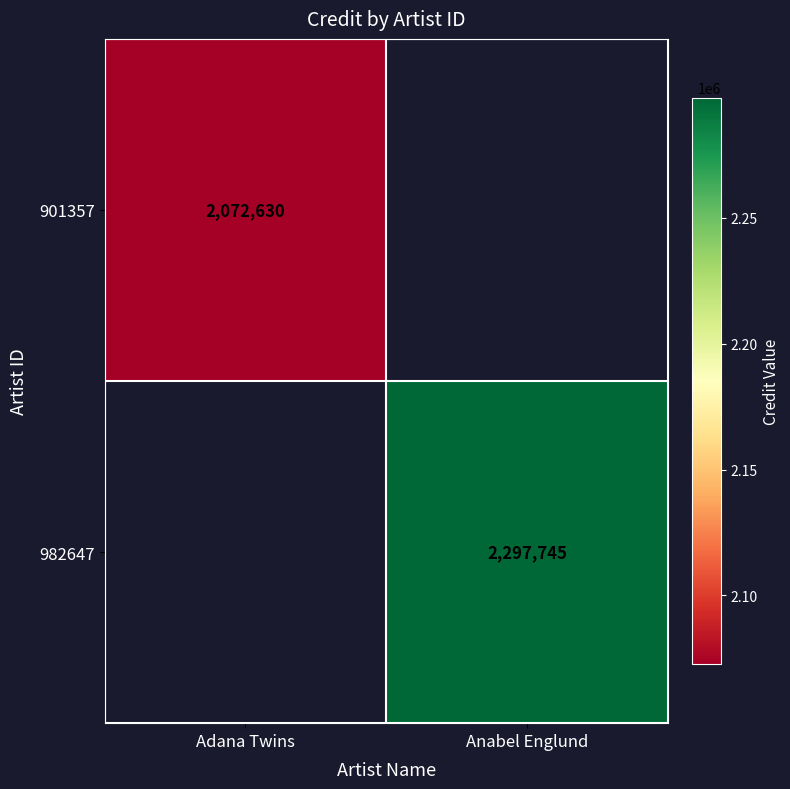

Is it true that 982647 equals 2297745 at Anabel Englund?

True